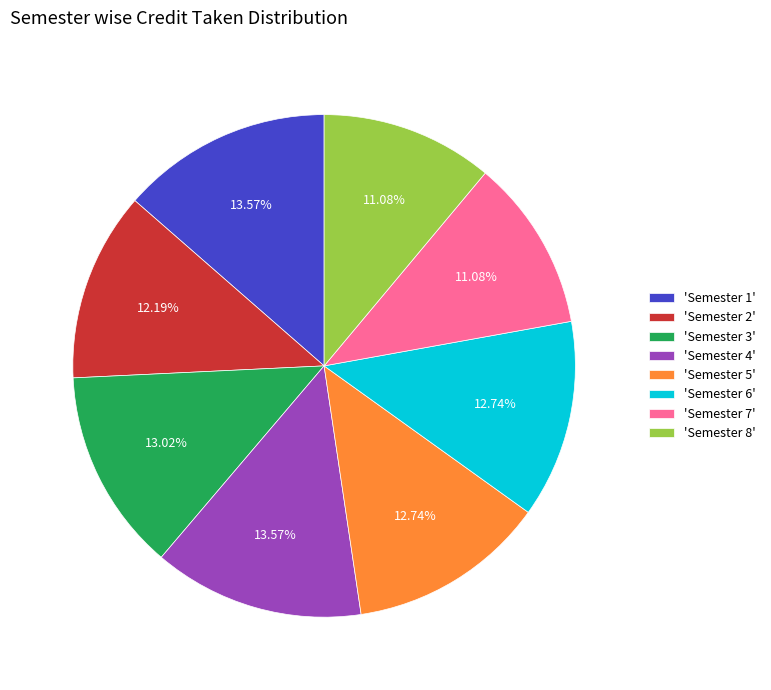

Between 'Semester 5' and 'Semester 7', which is larger?

'Semester 5'